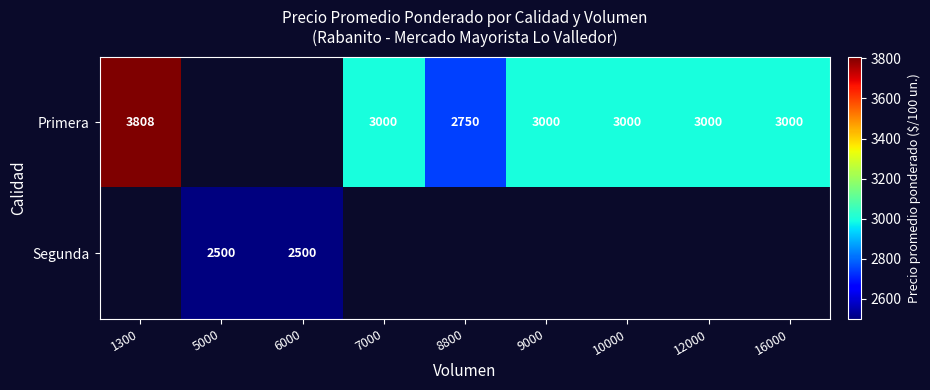

The value of Segunda at 6000 is 2500. True or false?

True